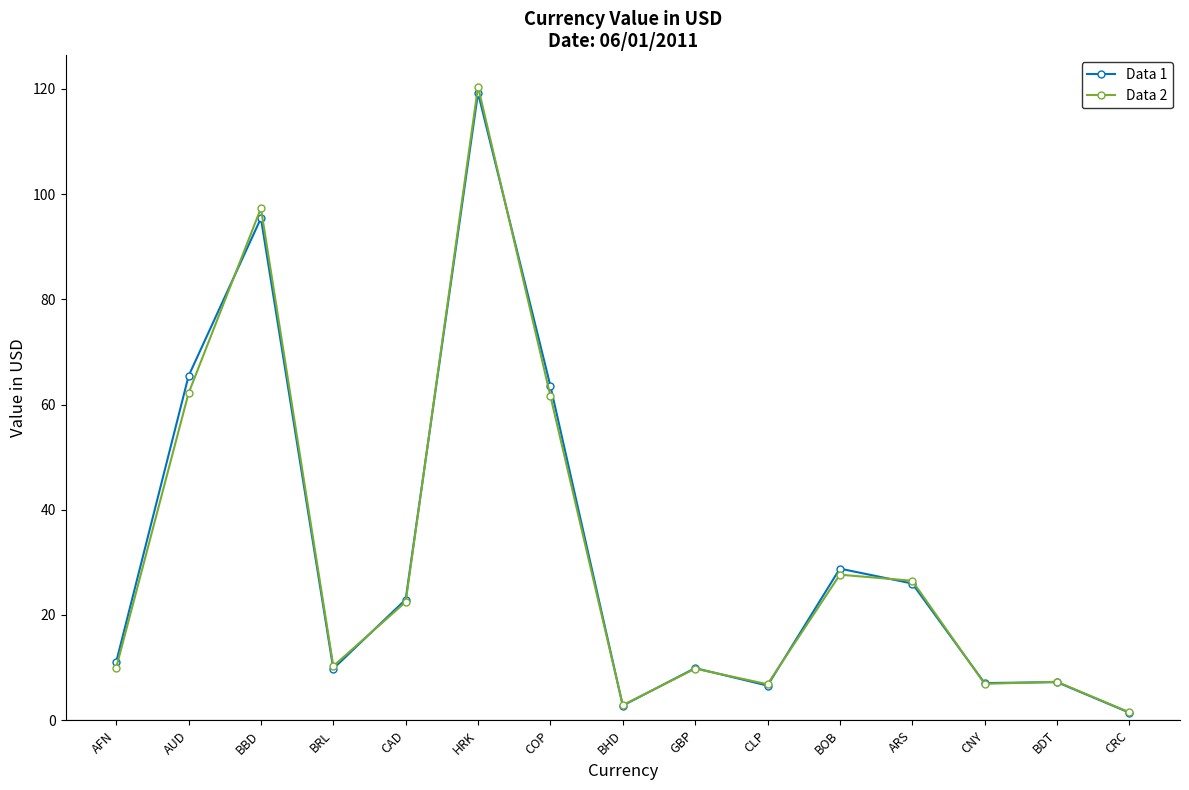

Does the chart display data point markers on the line(s)?

Yes